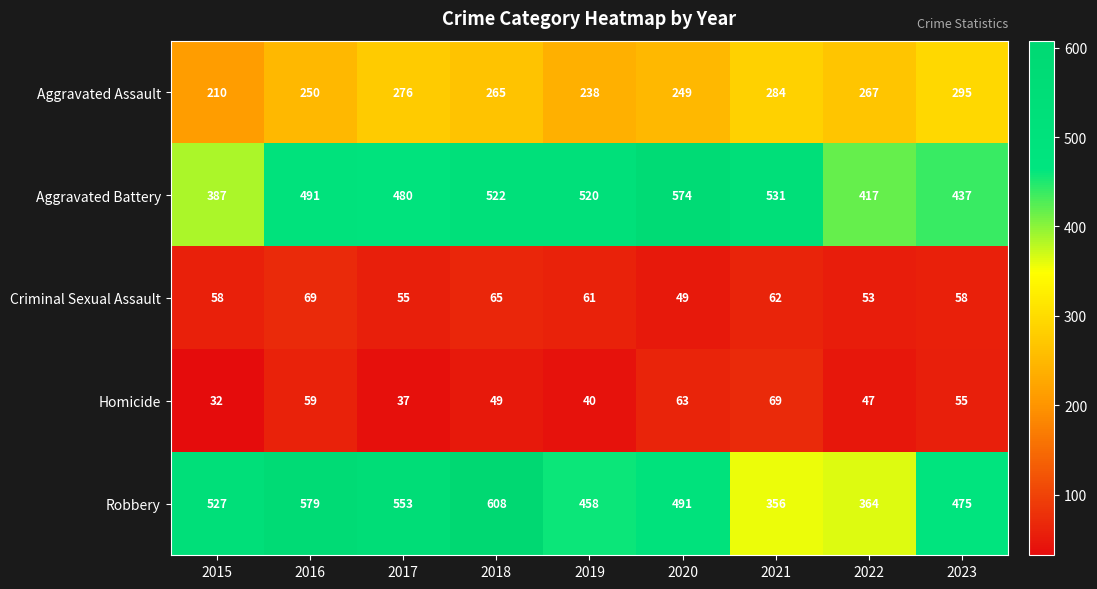

Which series has the largest total across all categories?

Robbery